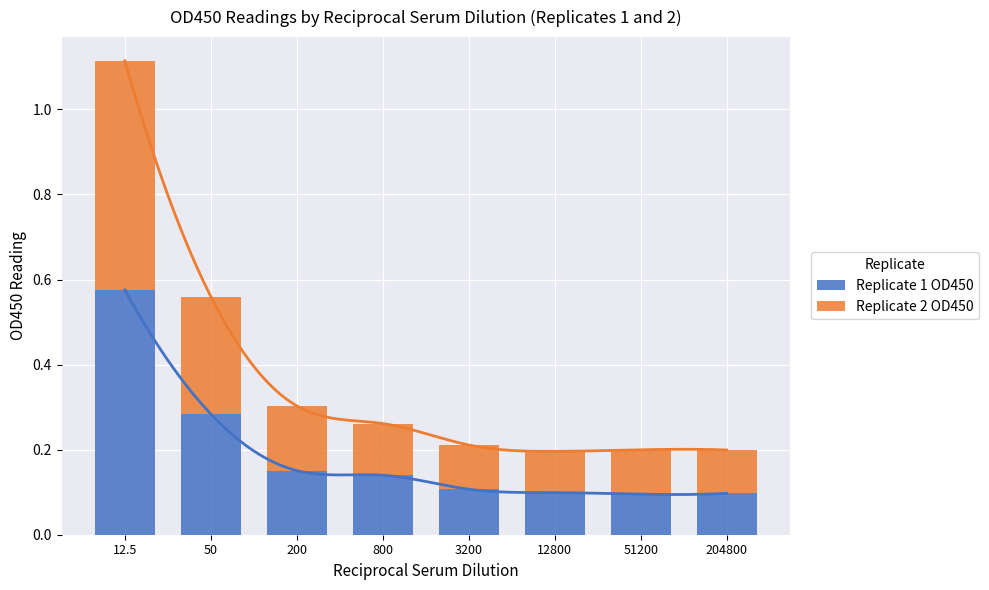

How many data points does each series have?

8